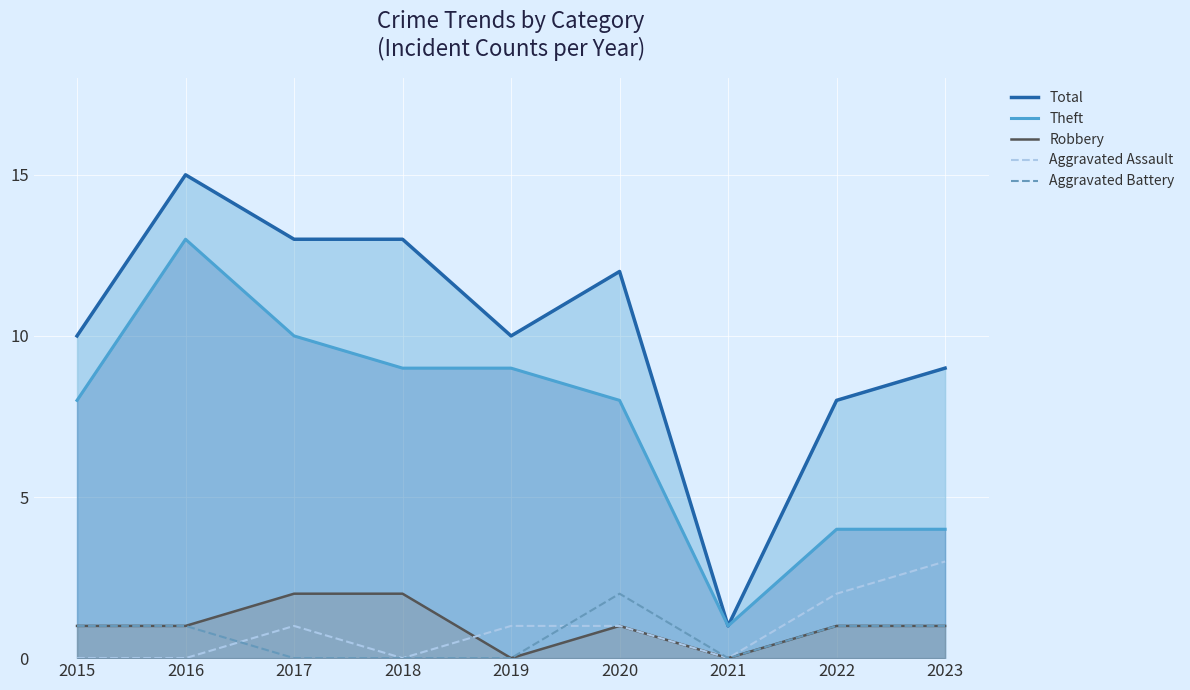

Does the chart display data point markers on the line(s)?

No